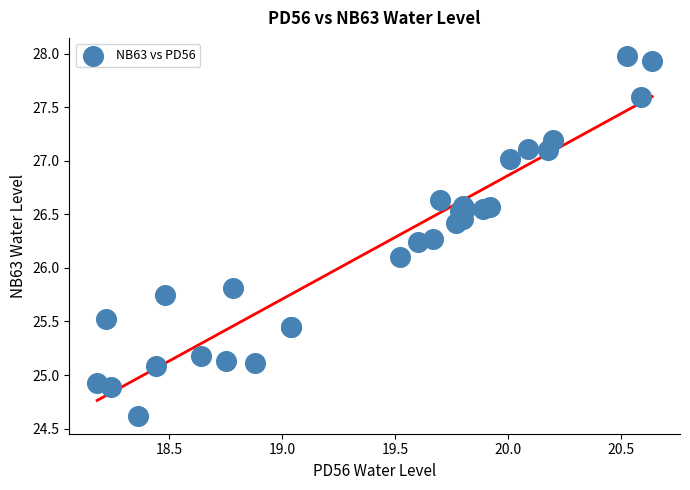

What Y value in the scatter plot is closest to 26?

26.1